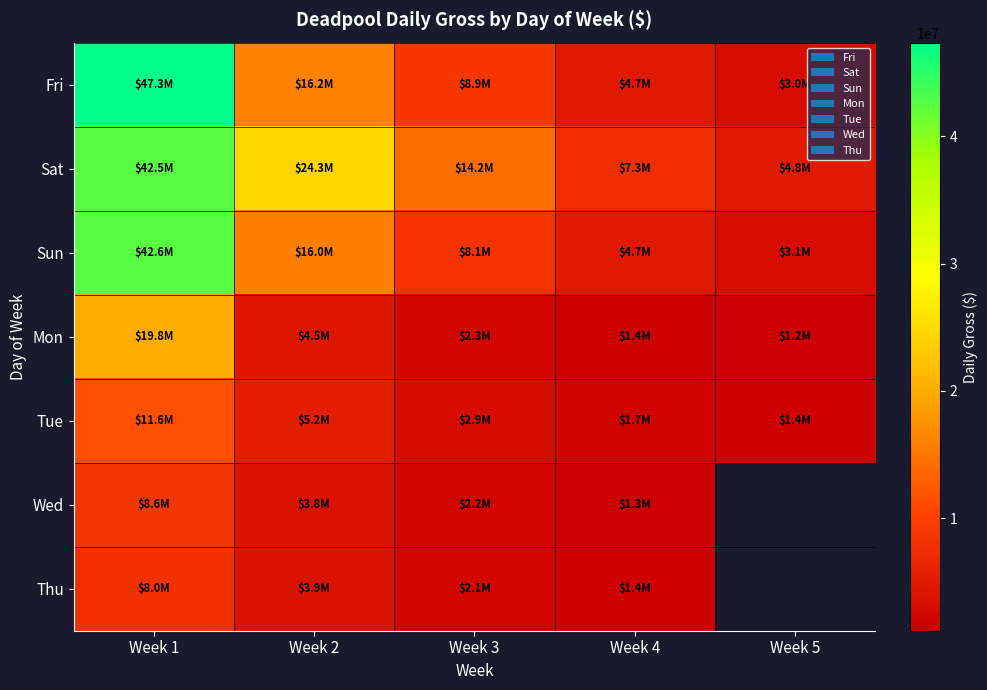

At which category is the sum across all series the highest?

Week 1